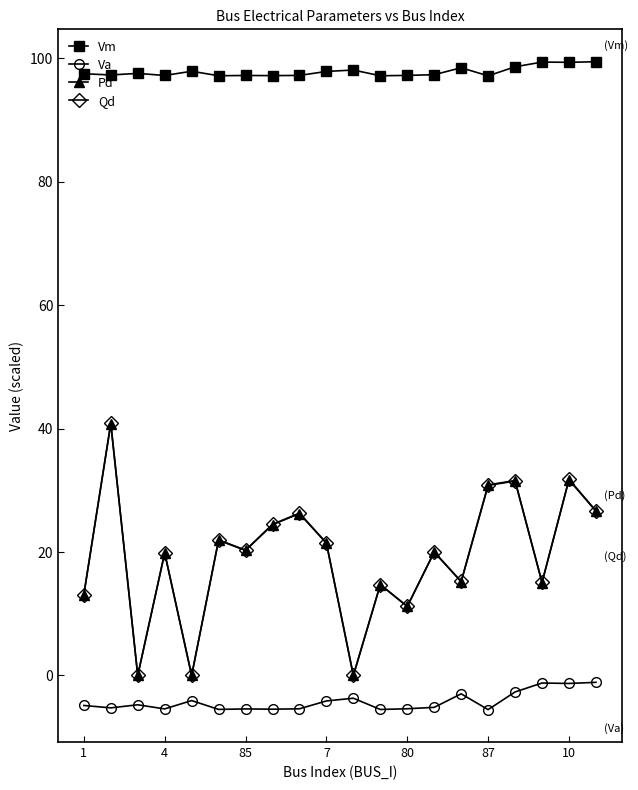

Which series has the widest spread of values?

Qd